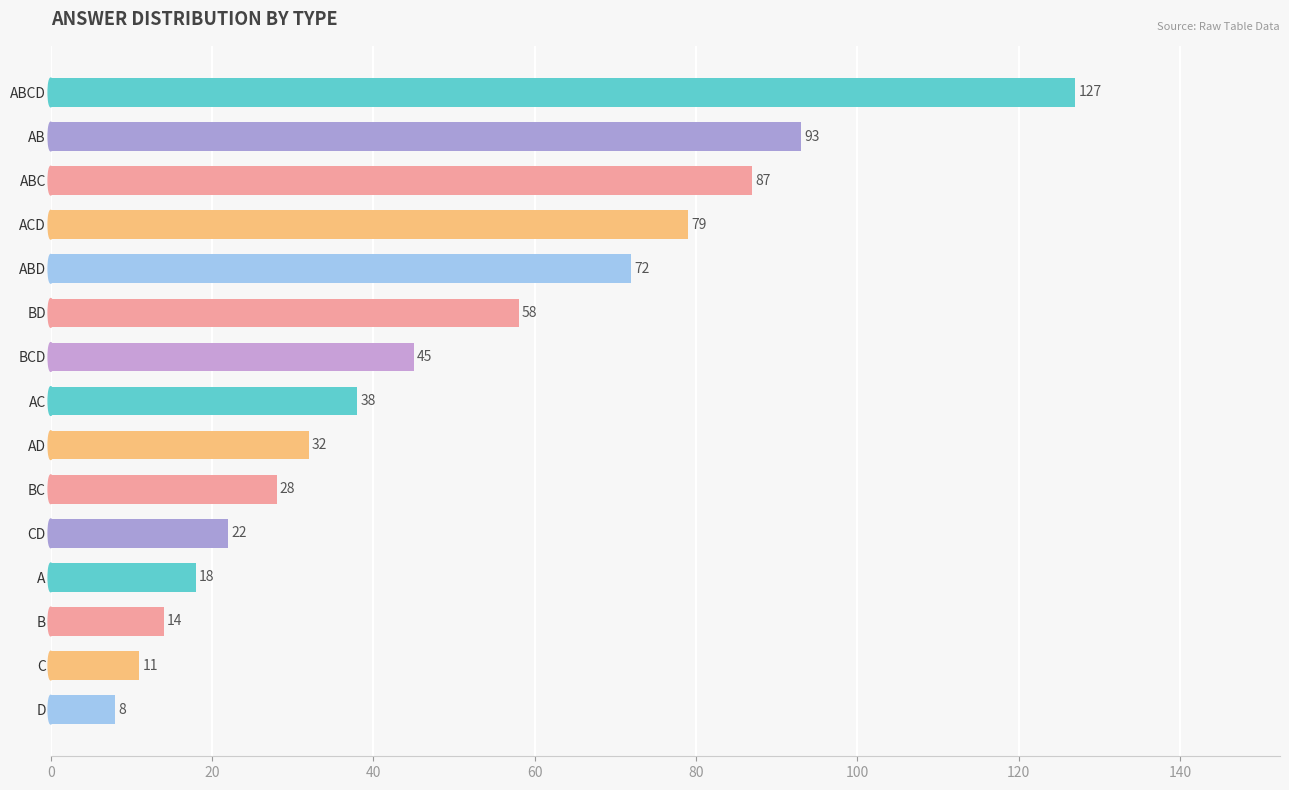

The value at AB is 134. True or false?

False